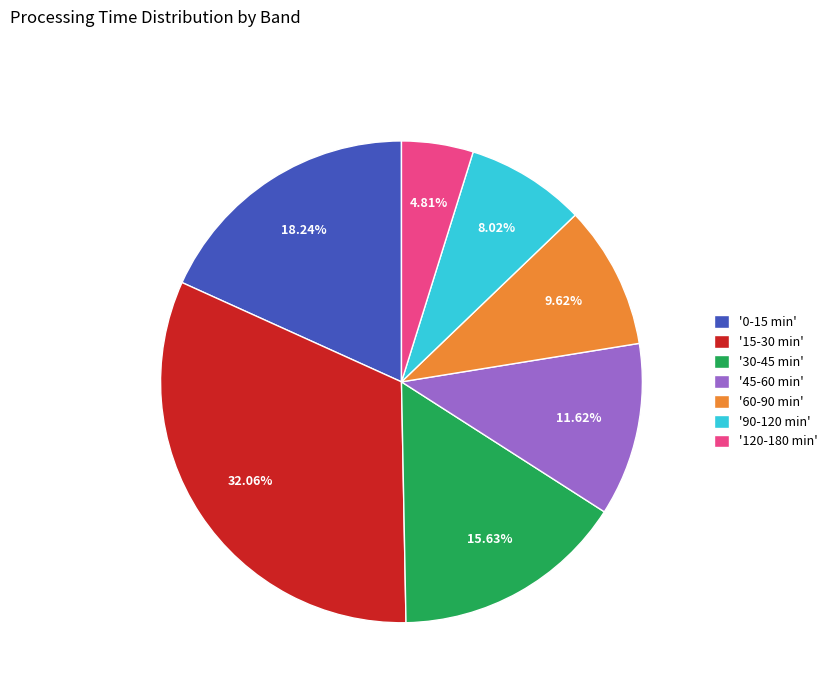

Is there any slice that represents more than half of the pie?

No